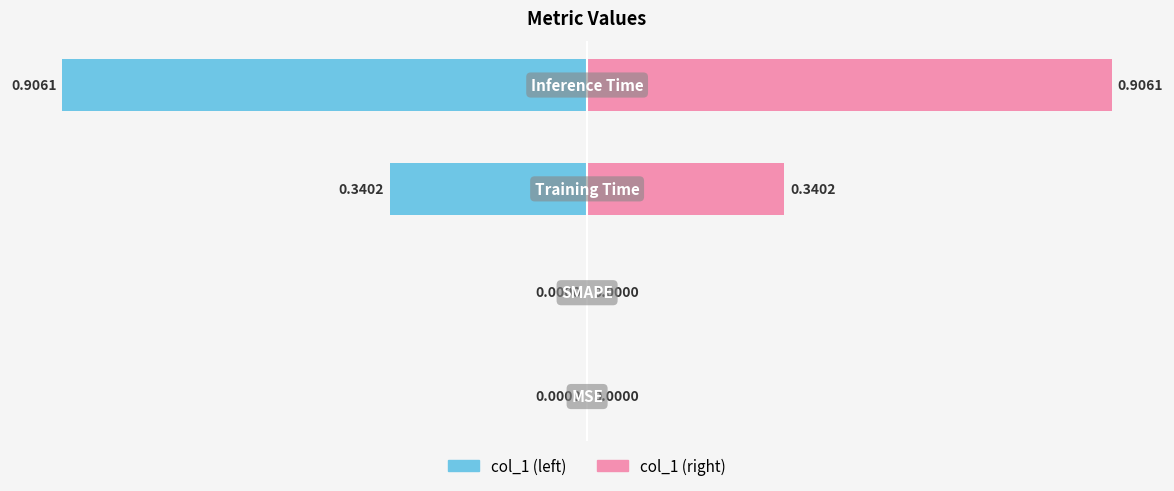

How many bars are there in each group?

2